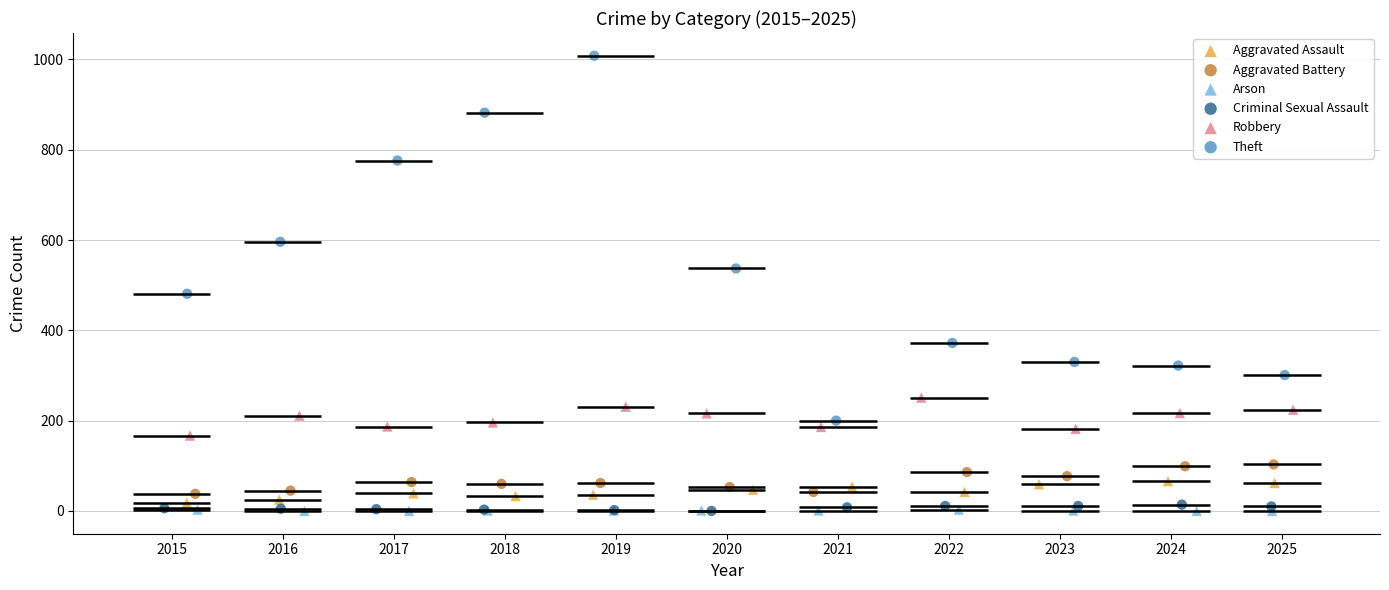

What are all the series names shown in the legend?

Aggravated Assault, Aggravated Battery, Arson, Criminal Sexual Assault, Robbery, Theft